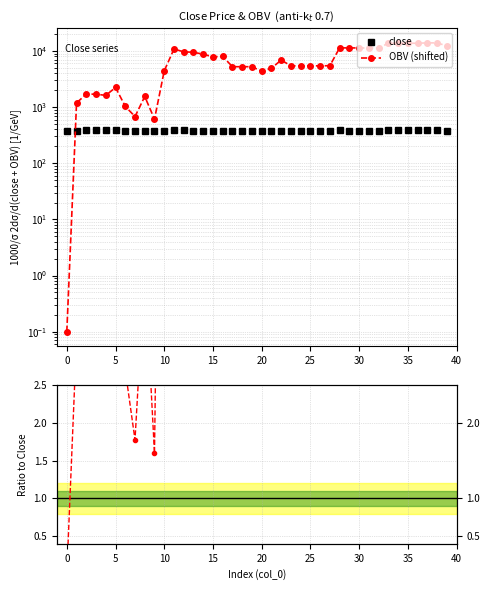

In close, how many points are higher than both neighbors (excluding endpoints)?

8